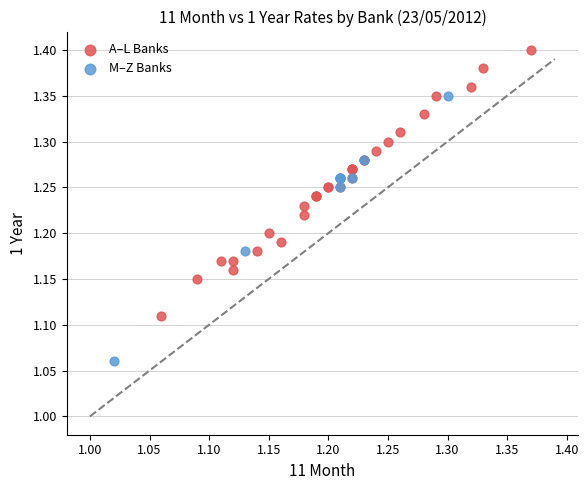

Which series contains the lowest Y value?

M–Z Banks